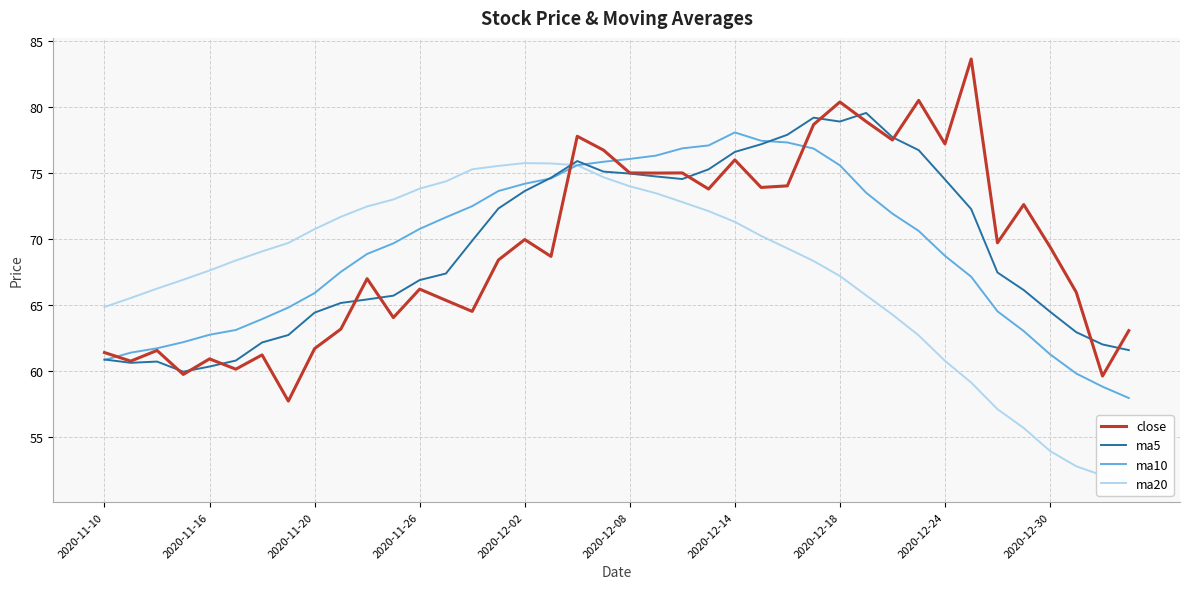

The ma10 series shows 68.9 at 10. True or false?

True